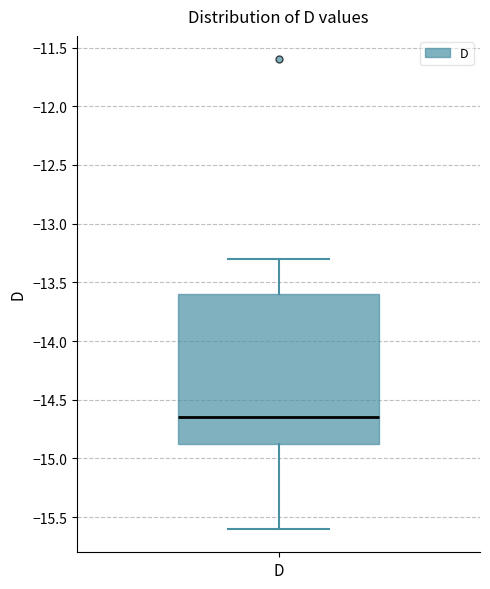

Where is the upper edge of the box for D on the y-axis? The values are not printed on the chart, so give them approximately, as read against the axis.

-13.60